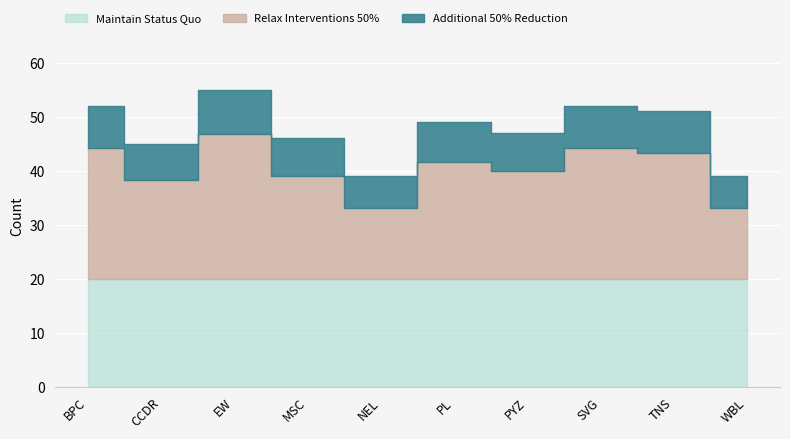

True or false: there are more than 2 points higher than both neighbors.

True